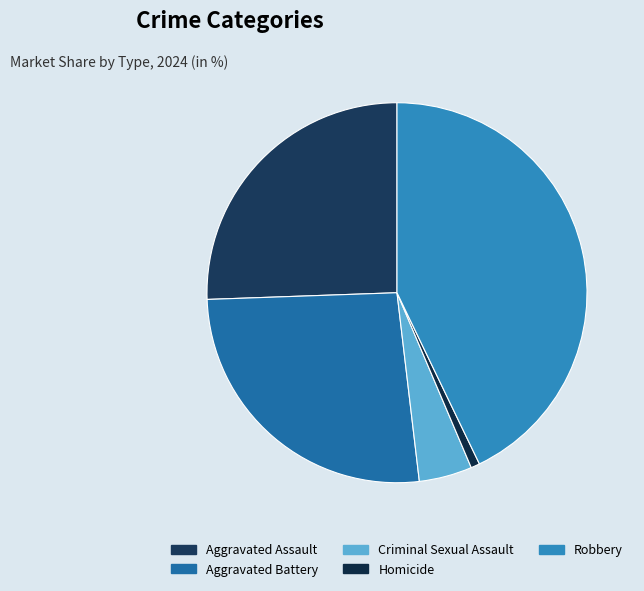

Count the number of slices in the pie.

5